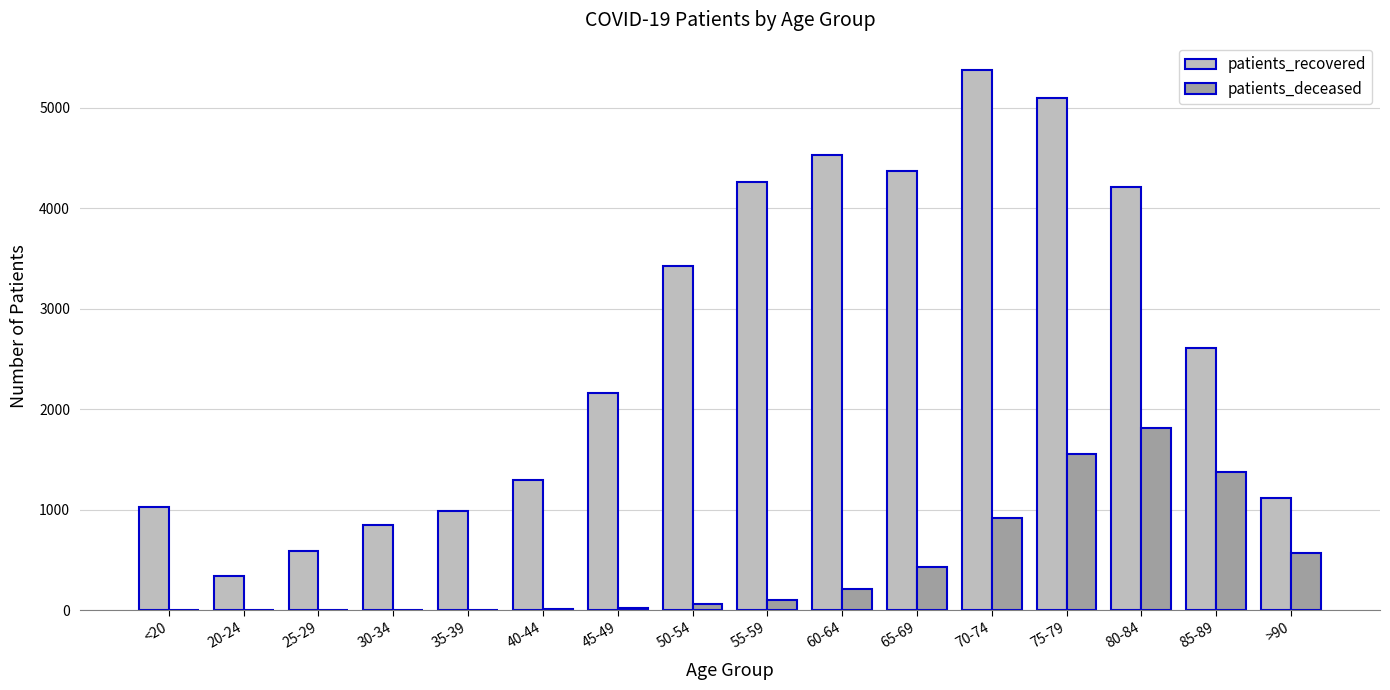

What is the greatest value displayed?

5378